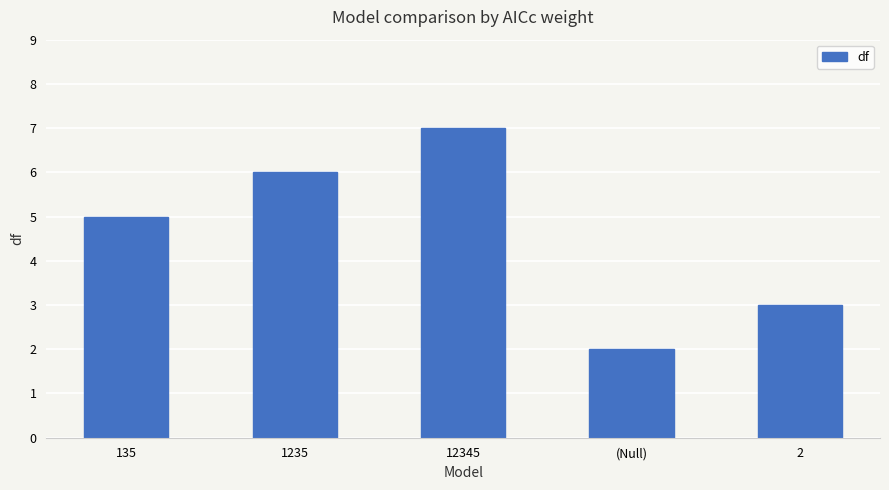

The value at 12345 is 7. True or false?

True